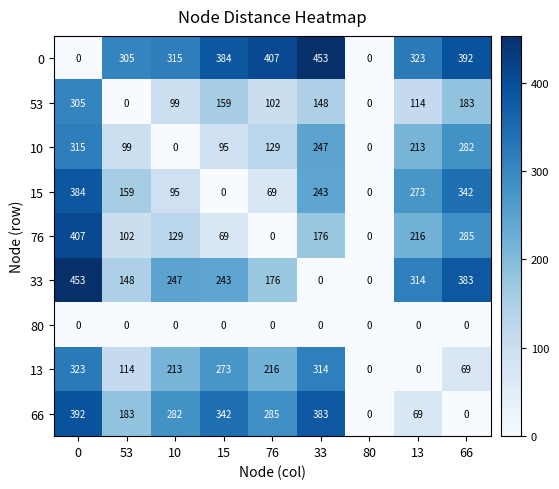

How many categories are shown in the chart?

9